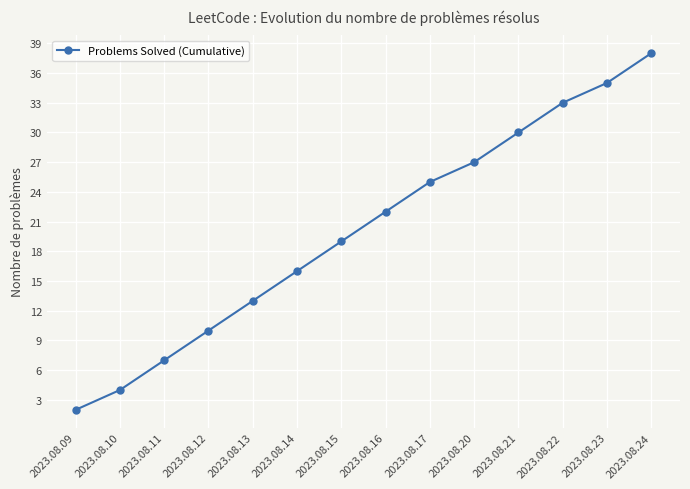

What is the change in value from 2023.08.10 to 2023.08.16?

+18